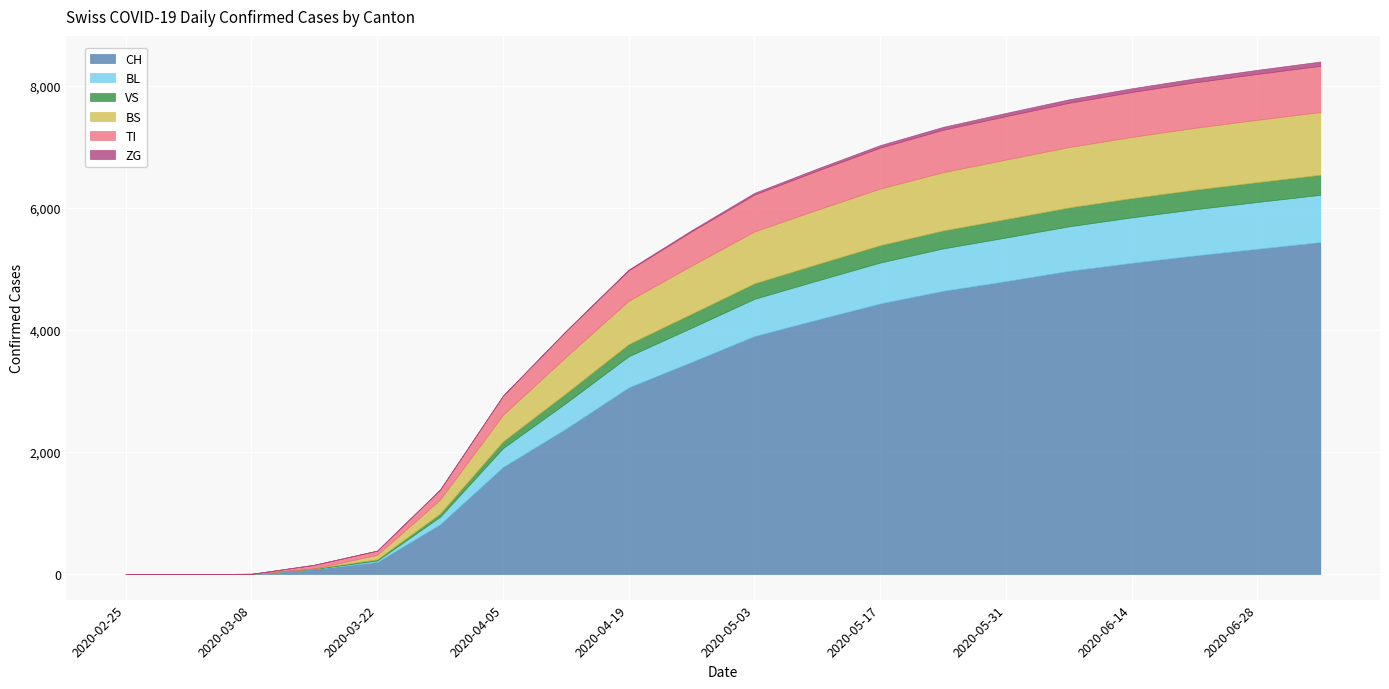

The TI series shows 732 at 2020-04-26. True or false?

False